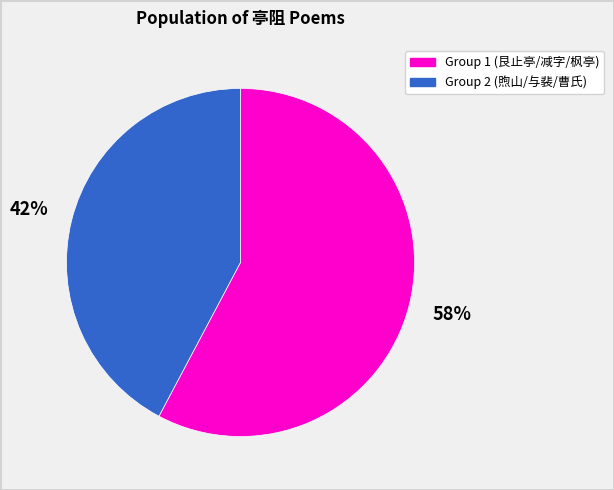

To the nearest percent, what is the average slice percentage?

50%